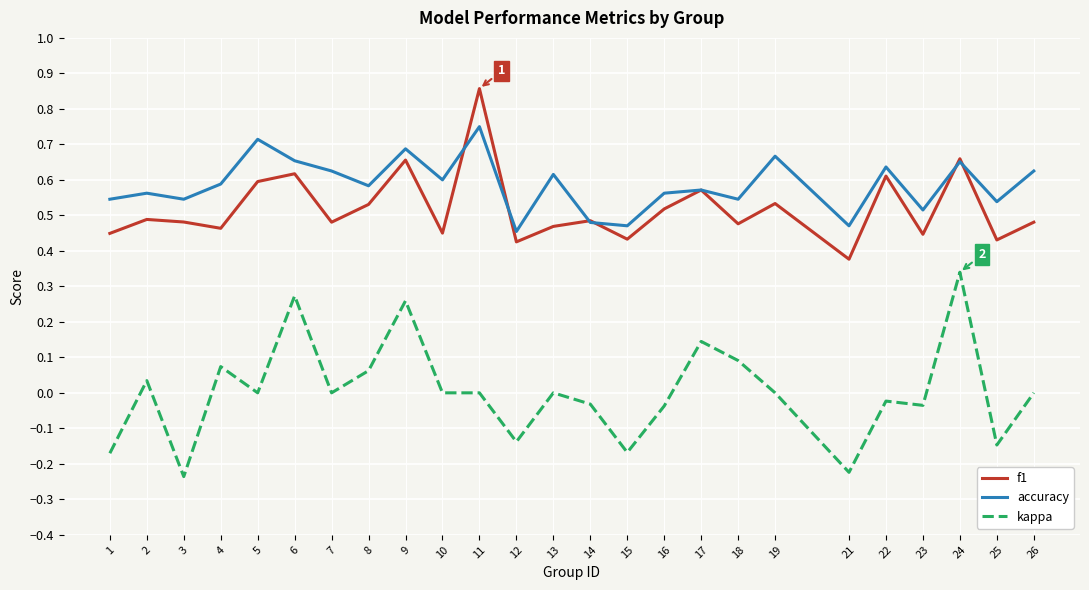

The value of f1 at 22 is 0.2. True or false?

False